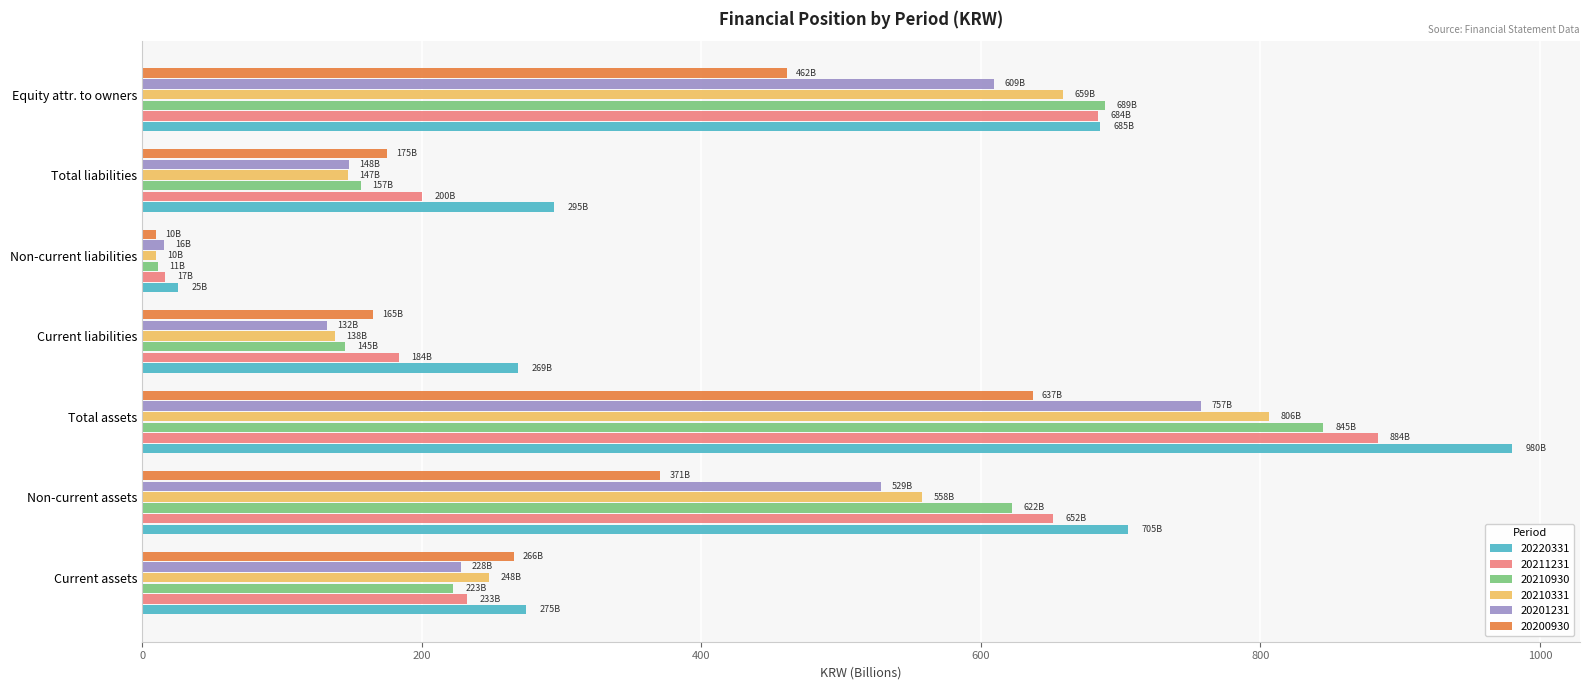

Which series has the largest total across all categories?

20220331